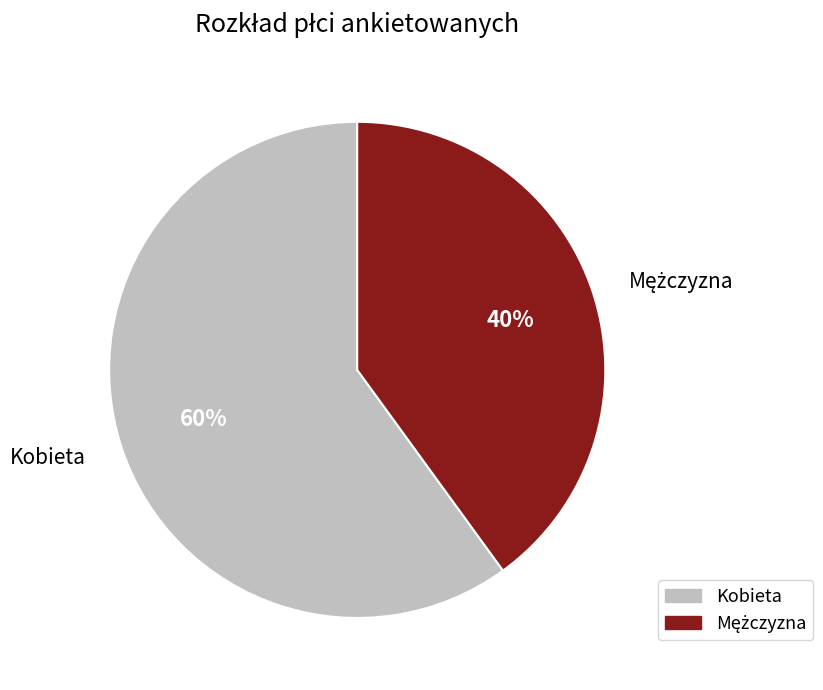

How many slices are in this pie chart?

2